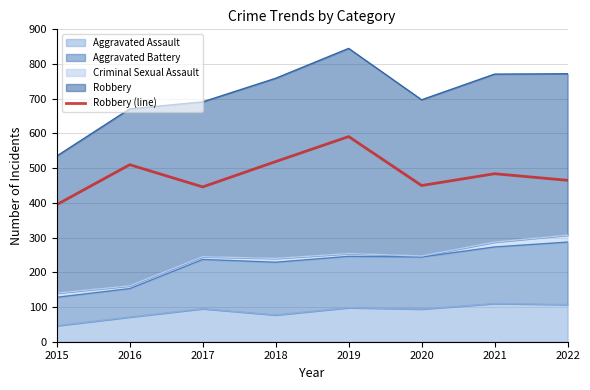

The chart shows a value of 610 at 2017. True or false?

False